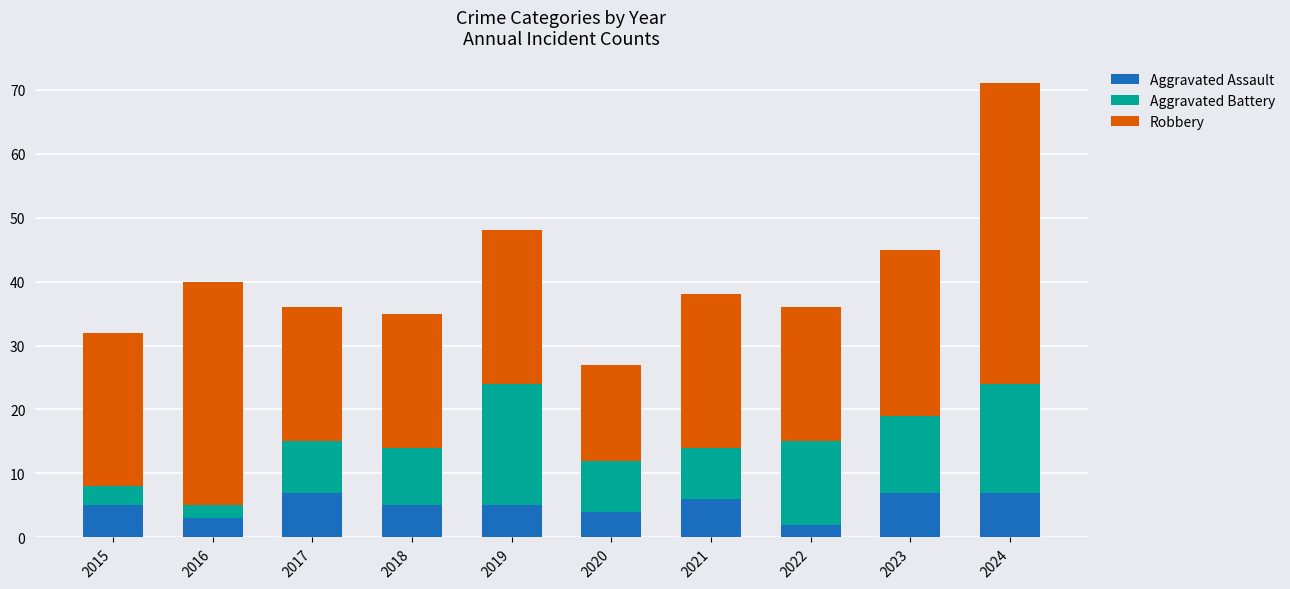

Reading right to left, what are the values for Aggravated Assault?

7	7	2	6	4	5	5	7	3	5